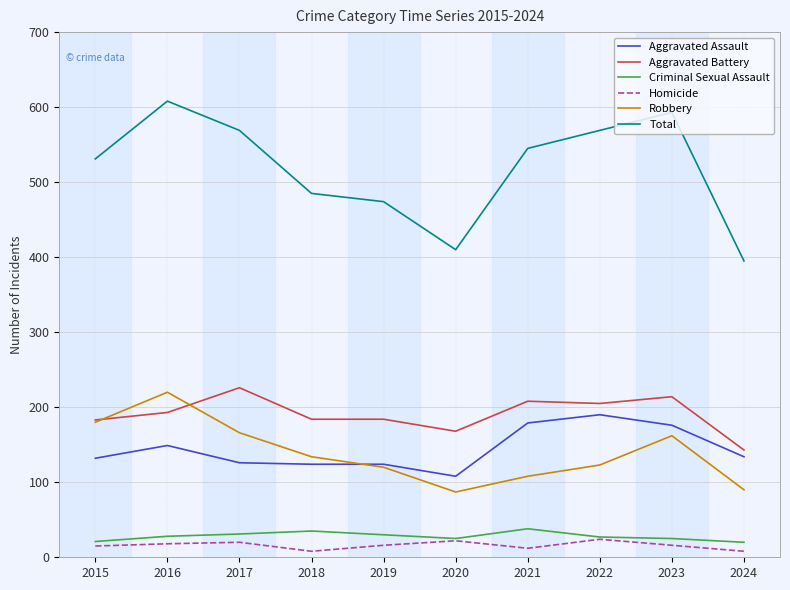

What is the difference between the highest and lowest values at 2022?

545